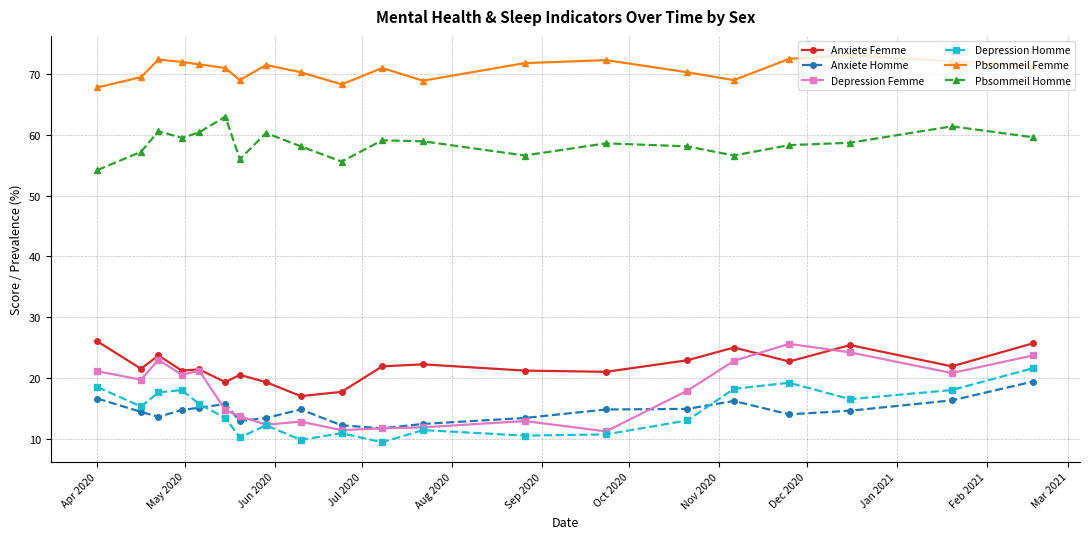

True or false: Anxiete Homme and Depression Femme cross at least once.

True